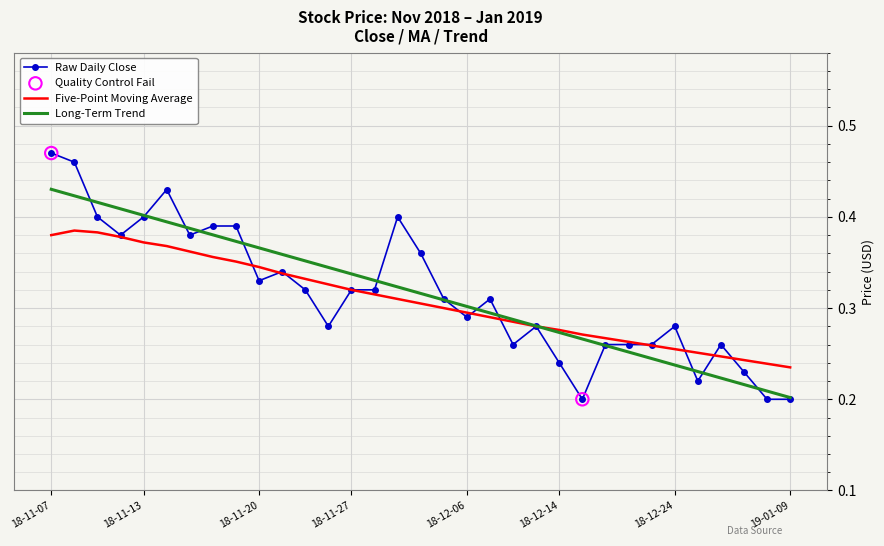

Which series has the widest spread of values?

Raw Daily Close